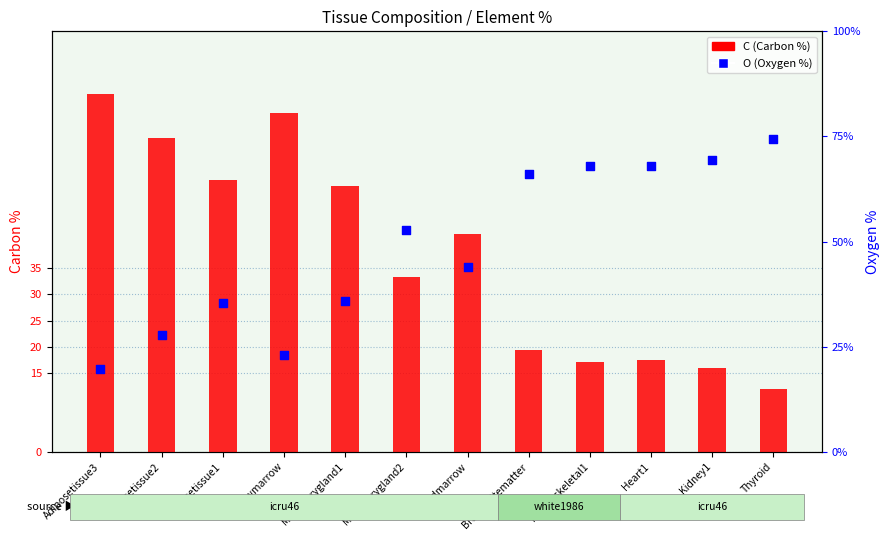

At how many categories does at least one series exceed 54?

8